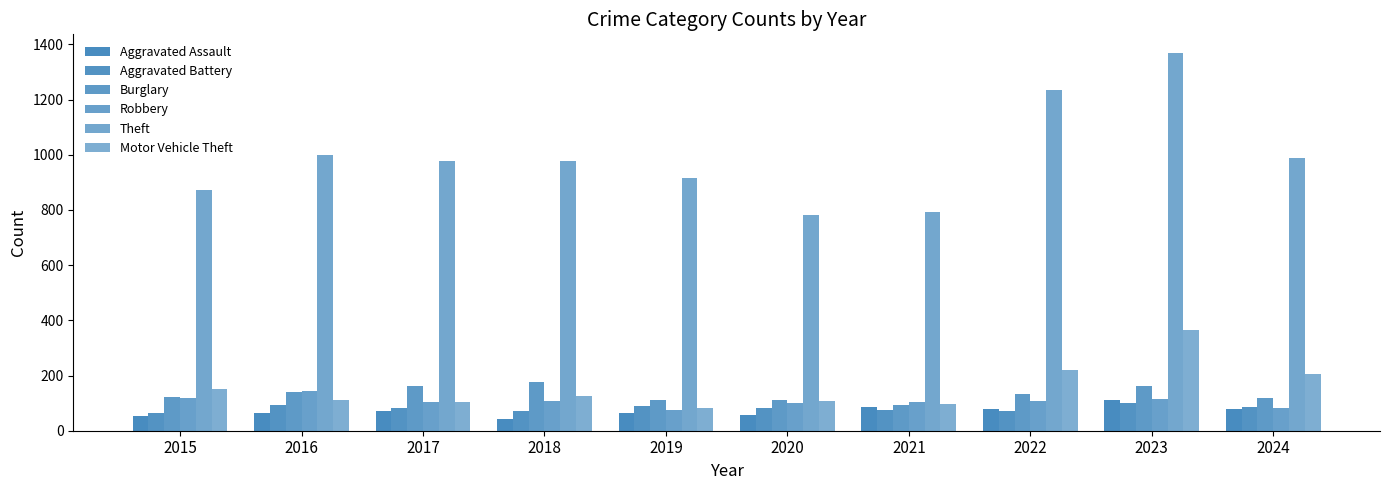

Reading left to right, extract all data points from this chart.

Aggravated Assault: 2015=54	2016=66	2017=72	2018=43	2019=65	2020=56	2021=86	2022=78	2023=110	2024=78
Aggravated Battery: 2015=64	2016=93	2017=83	2018=70	2019=88	2020=82	2021=75	2022=71	2023=102	2024=87
Burglary: 2015=121	2016=139	2017=162	2018=176	2019=110	2020=110	2021=95	2022=132	2023=161	2024=120
Robbery: 2015=117	2016=144	2017=105	2018=107	2019=75	2020=102	2021=105	2022=108	2023=114	2024=83
Theft: 2015=874	2016=999	2017=979	2018=977	2019=914	2020=782	2021=791	2022=1235	2023=1368	2024=990
Motor Vehicle Theft: 2015=152	2016=110	2017=104	2018=127	2019=84	2020=109	2021=96	2022=219	2023=364	2024=207